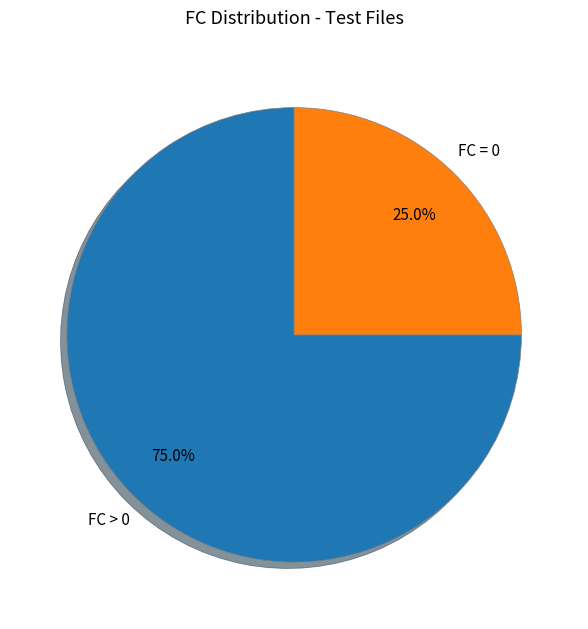

Is there a majority slice in this chart?

Yes